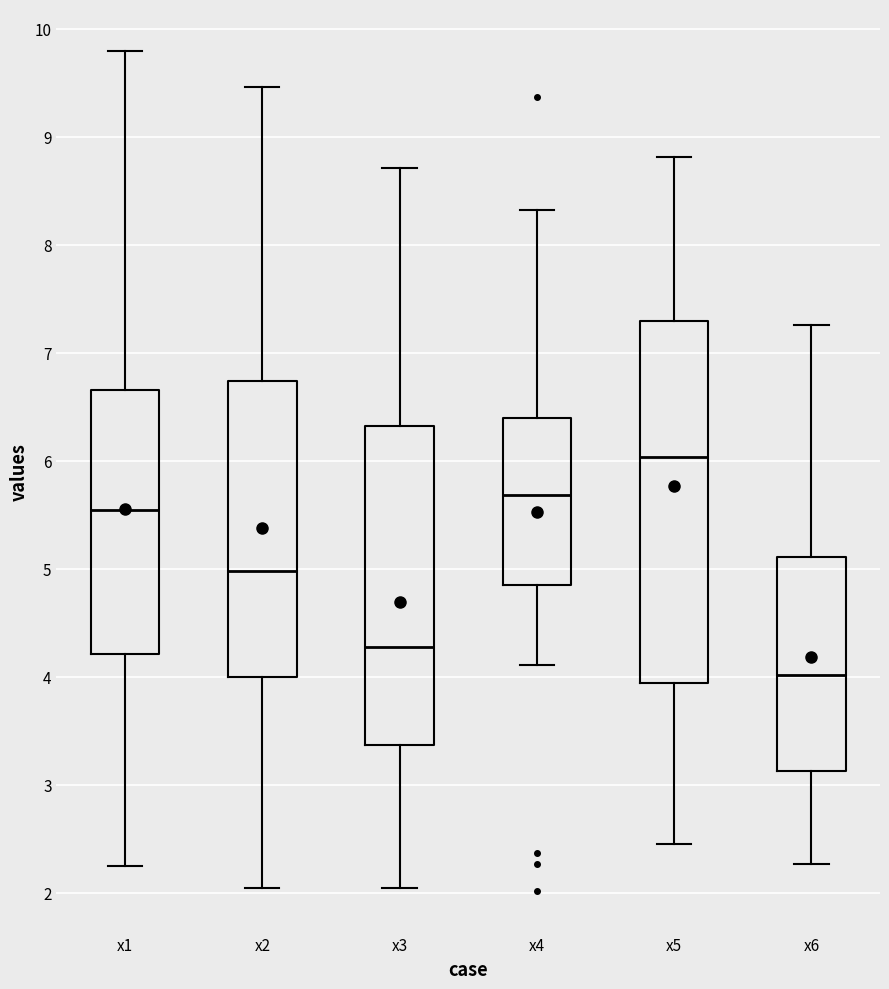

Which box's median line is the highest?

x5